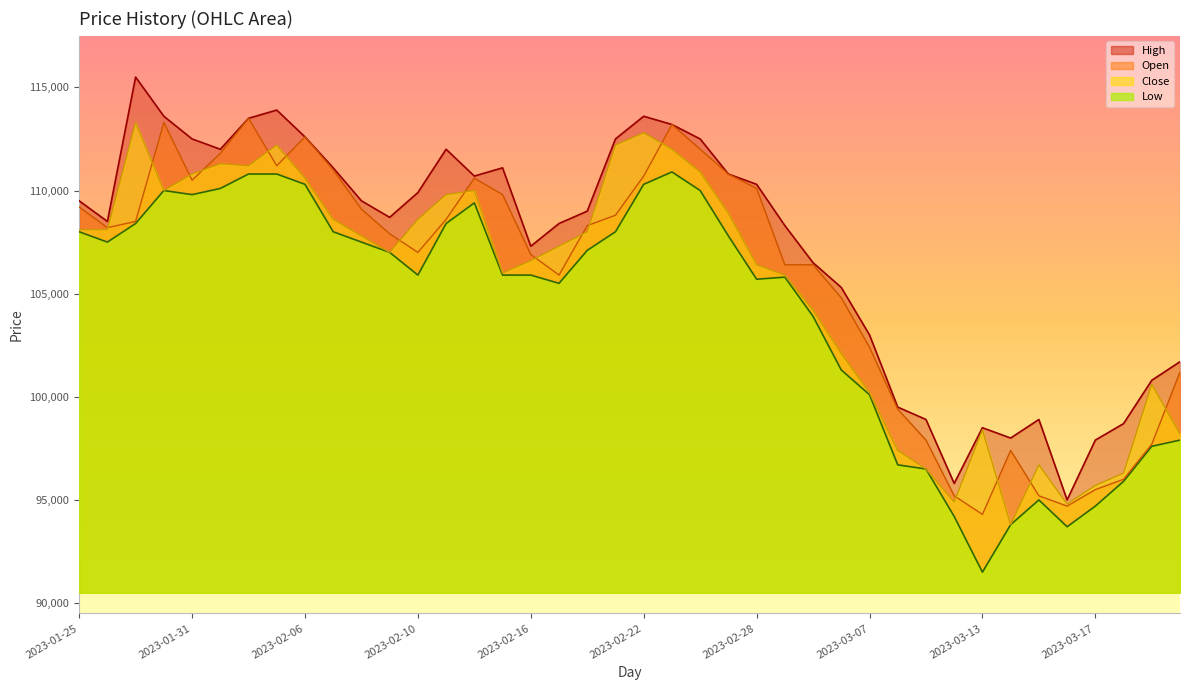

What is the maximum value shown in the chart?

115500